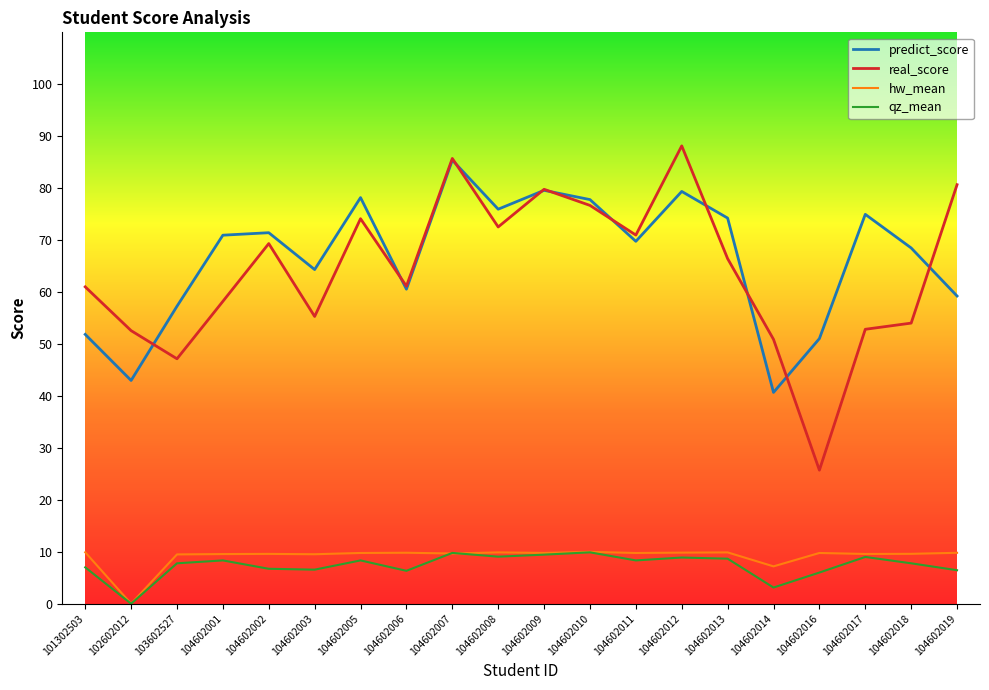

True or false: qz_mean has more than 2 interior local peaks.

True